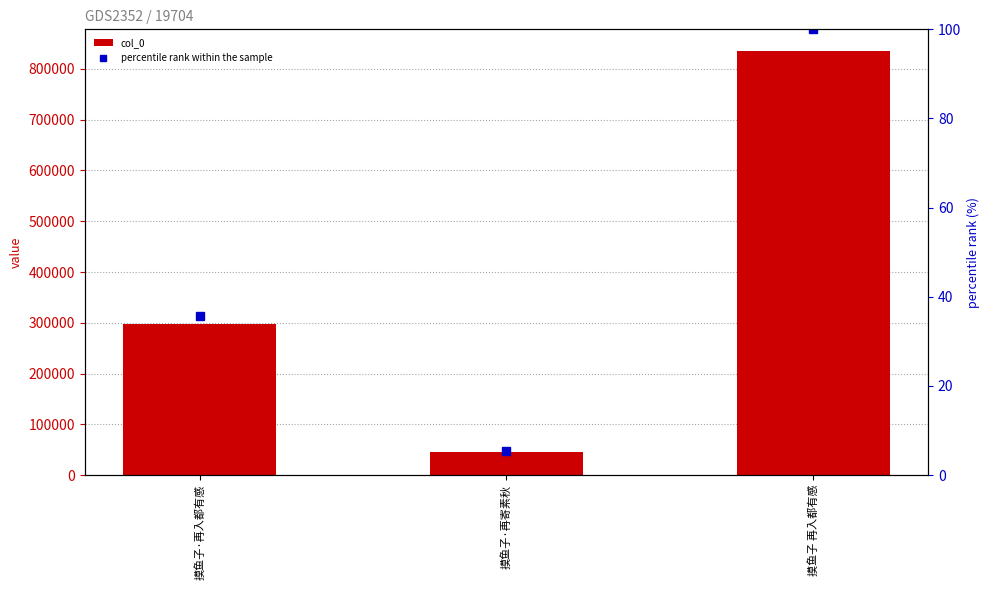

What are all the series names shown in the legend?

col_0, percentile rank within the sample